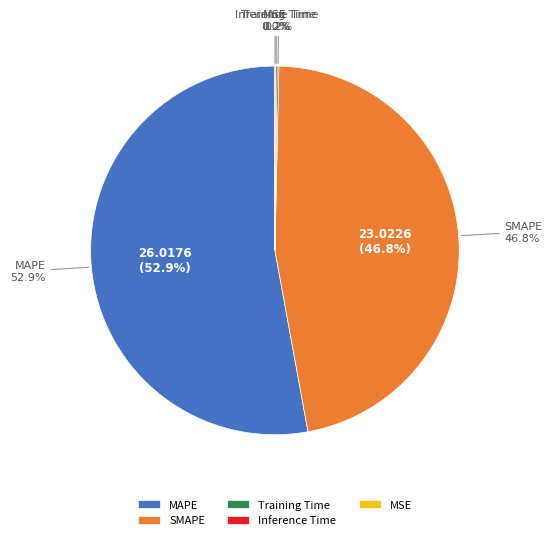

What percentage is NOT represented by Training Time?

99.8%